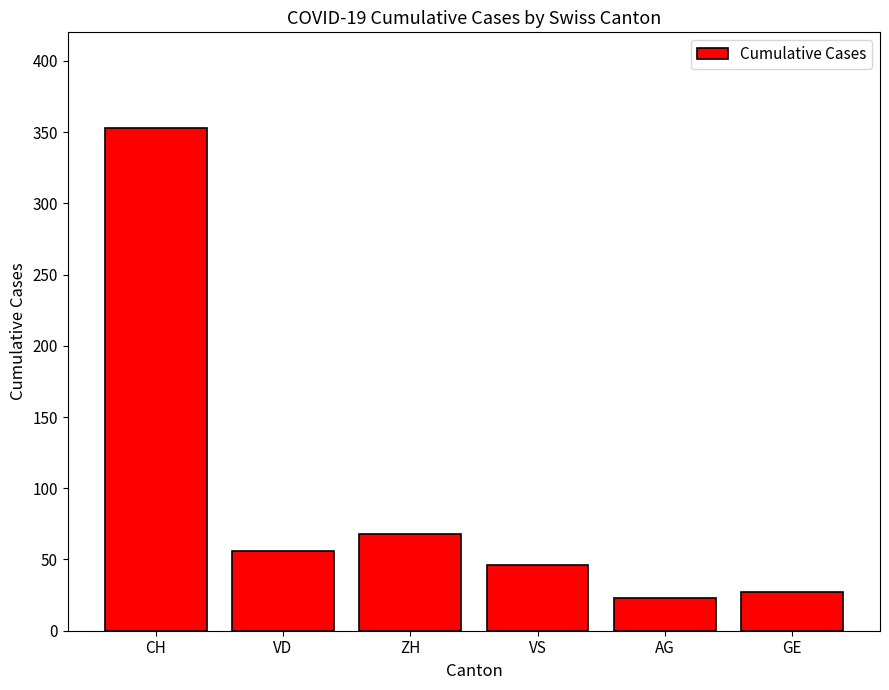

At which label does the data first exceed 56?

CH